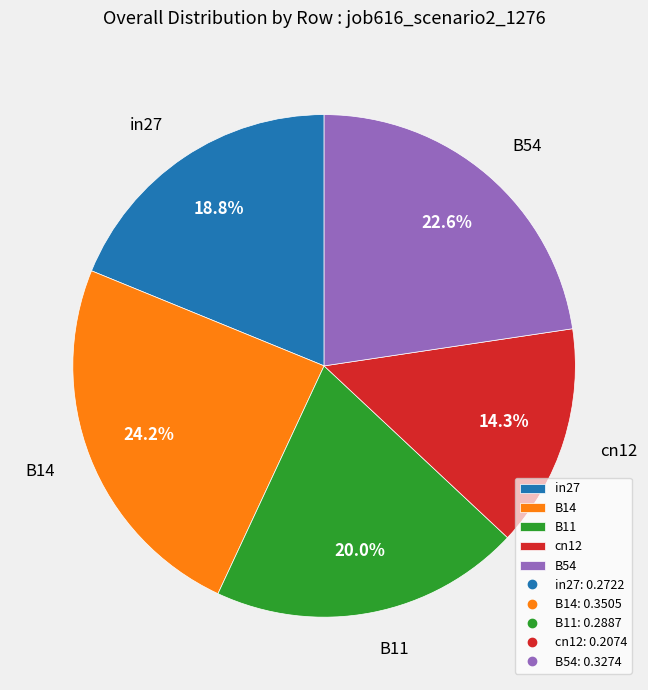

Combined, do in27 and B11 account for over 50%?

No